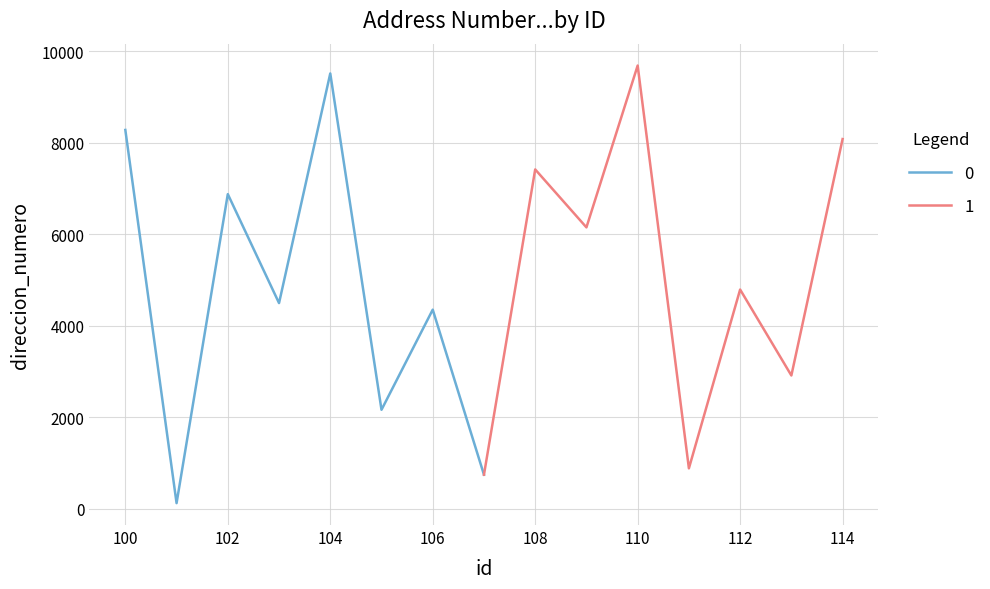

What is the difference between the maximum and second lowest values?

8945